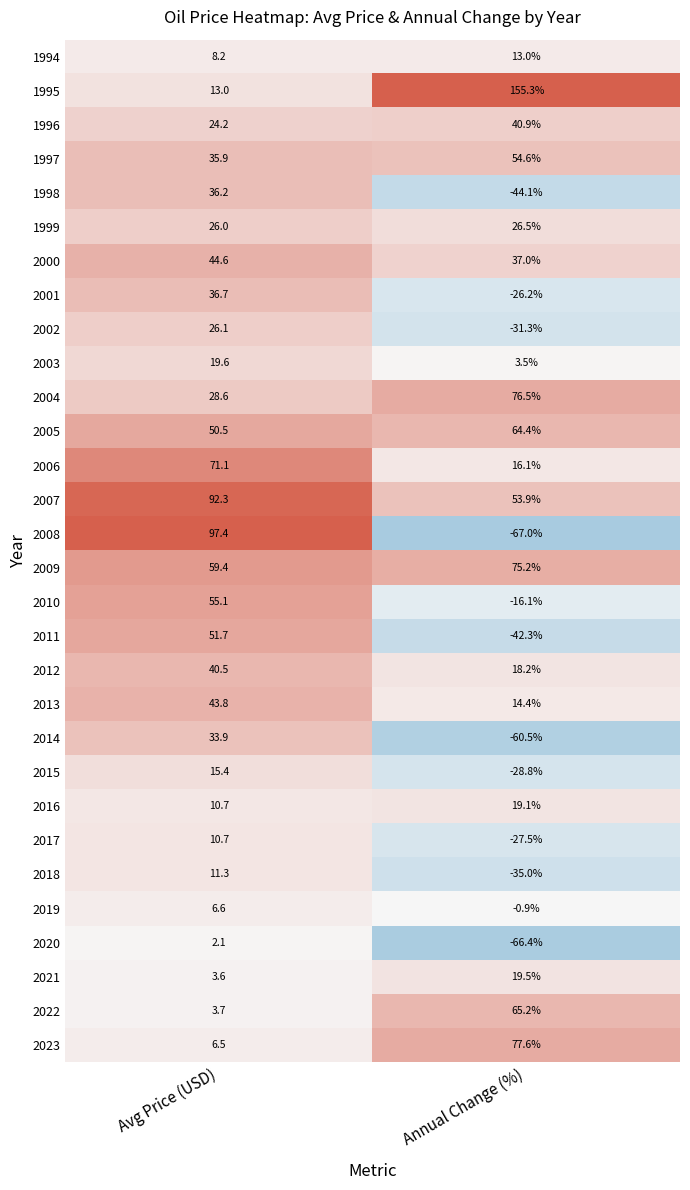

At how many categories does at least one series exceed 0?

2